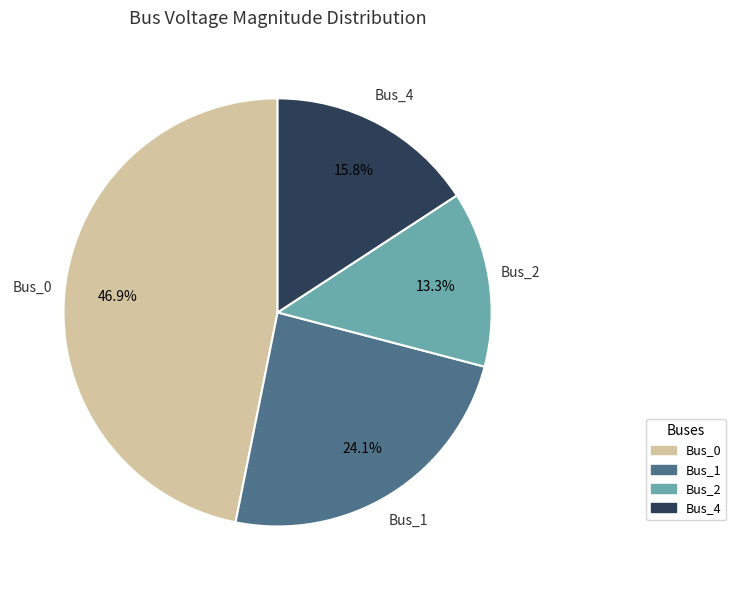

What is the largest slice in the pie chart?

Bus_0